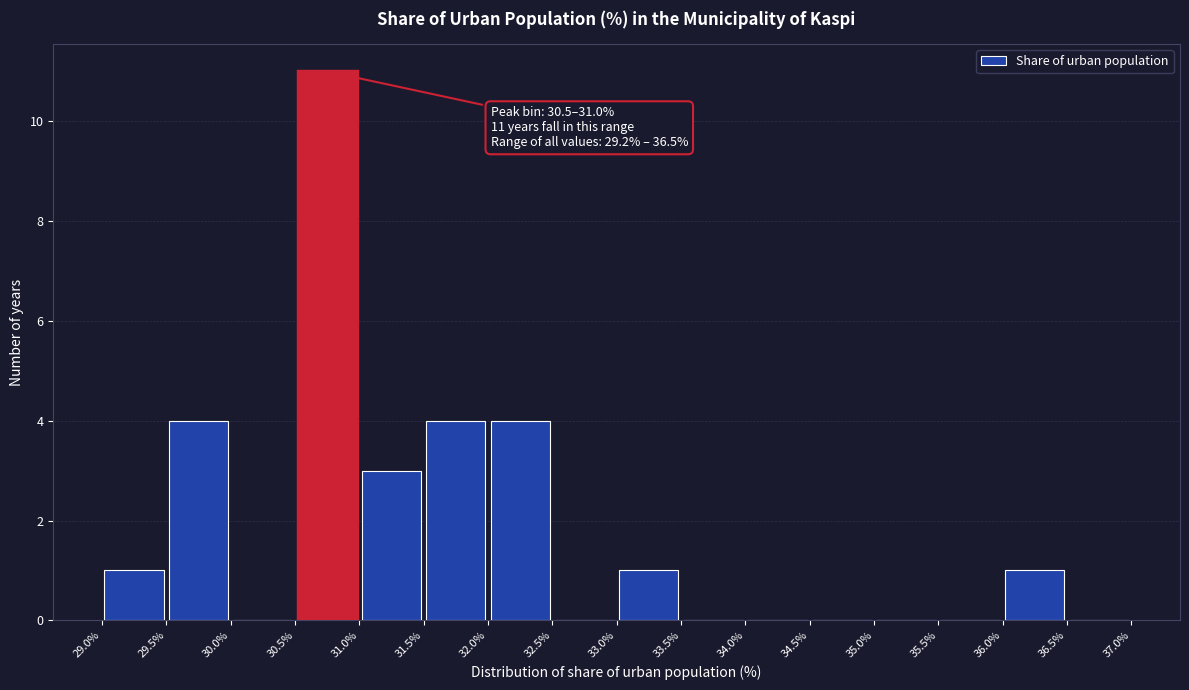

Over which range of the x-axis is the bar tallest?

30.5% to 31.0%